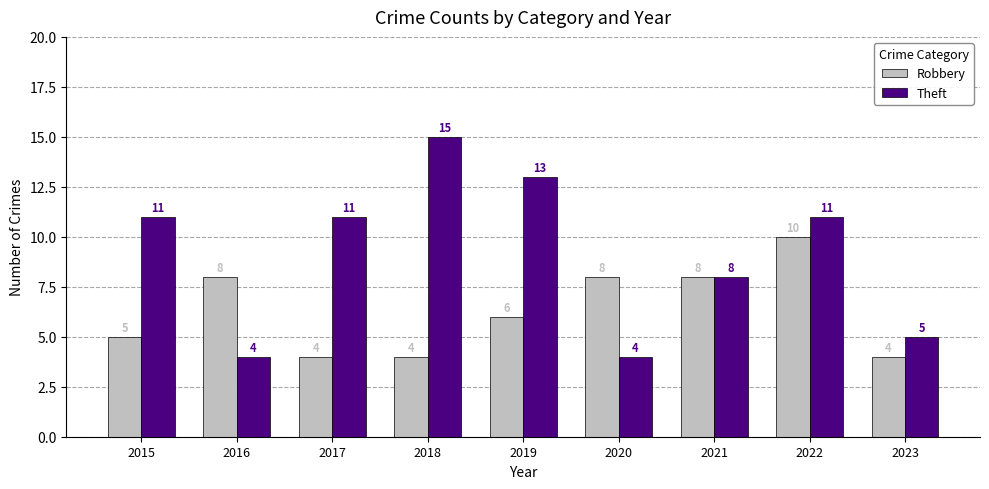

Rank the series by their maximum value, from lowest to highest.

Robbery, Theft